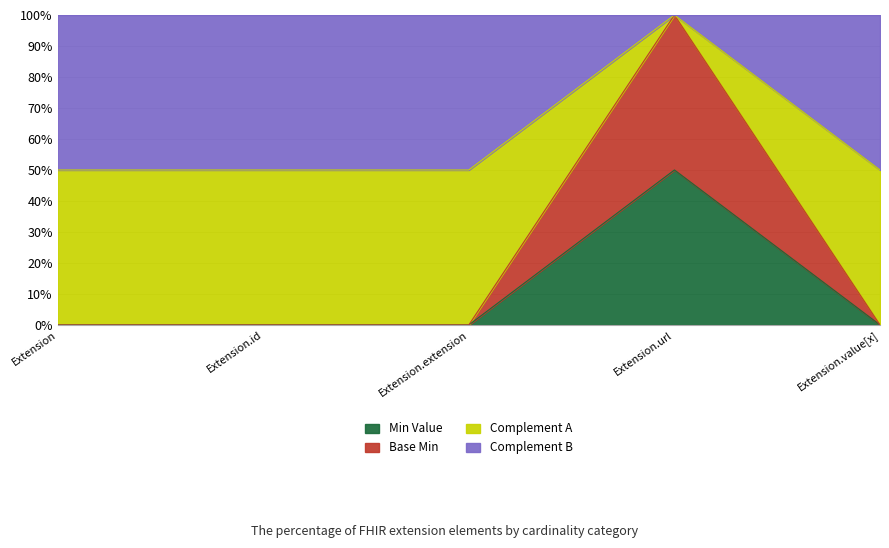

Is the value of Extension.id at Extension.extension greater than the value of Extension at Extension.id?

No